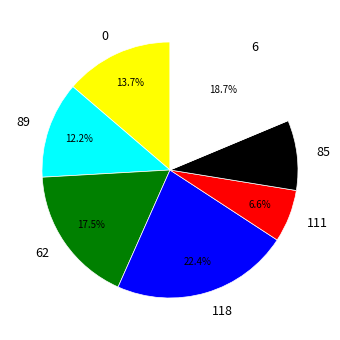

Between 6 and 85, which is larger?

6